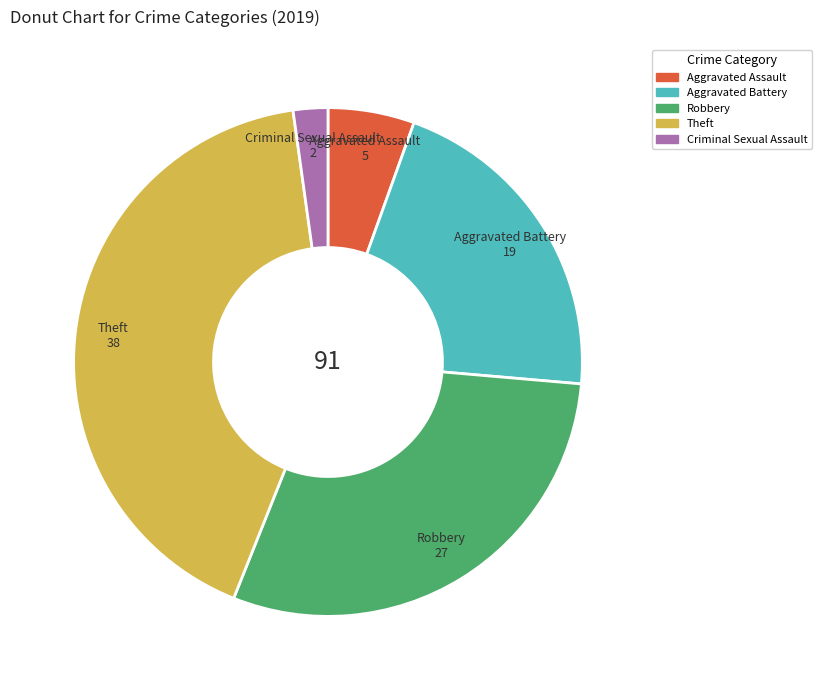

True or false: Aggravated Assault accounts for 1% of the total.

False